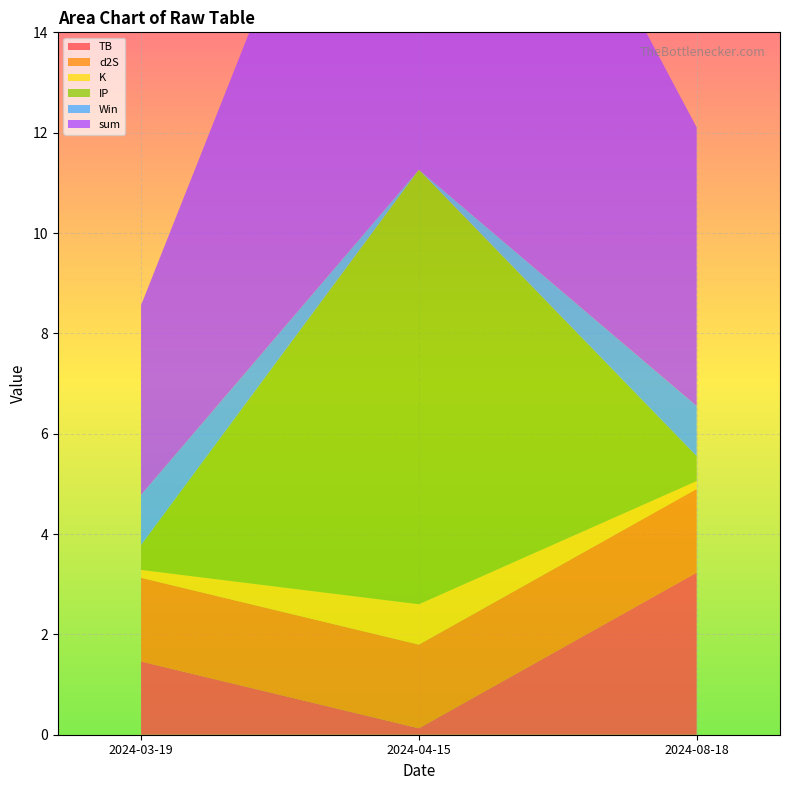

Reading left to right, what are all the values shown in this chart?

TB: 1.5	0.1	3.2
d2S: 1.7	1.7	1.7
K: 0.2	0.8	0.2
IP: 0.5	8.7	0.5
Win: 1.0	0.0	1.0
sum: 3.8	11.3	5.6